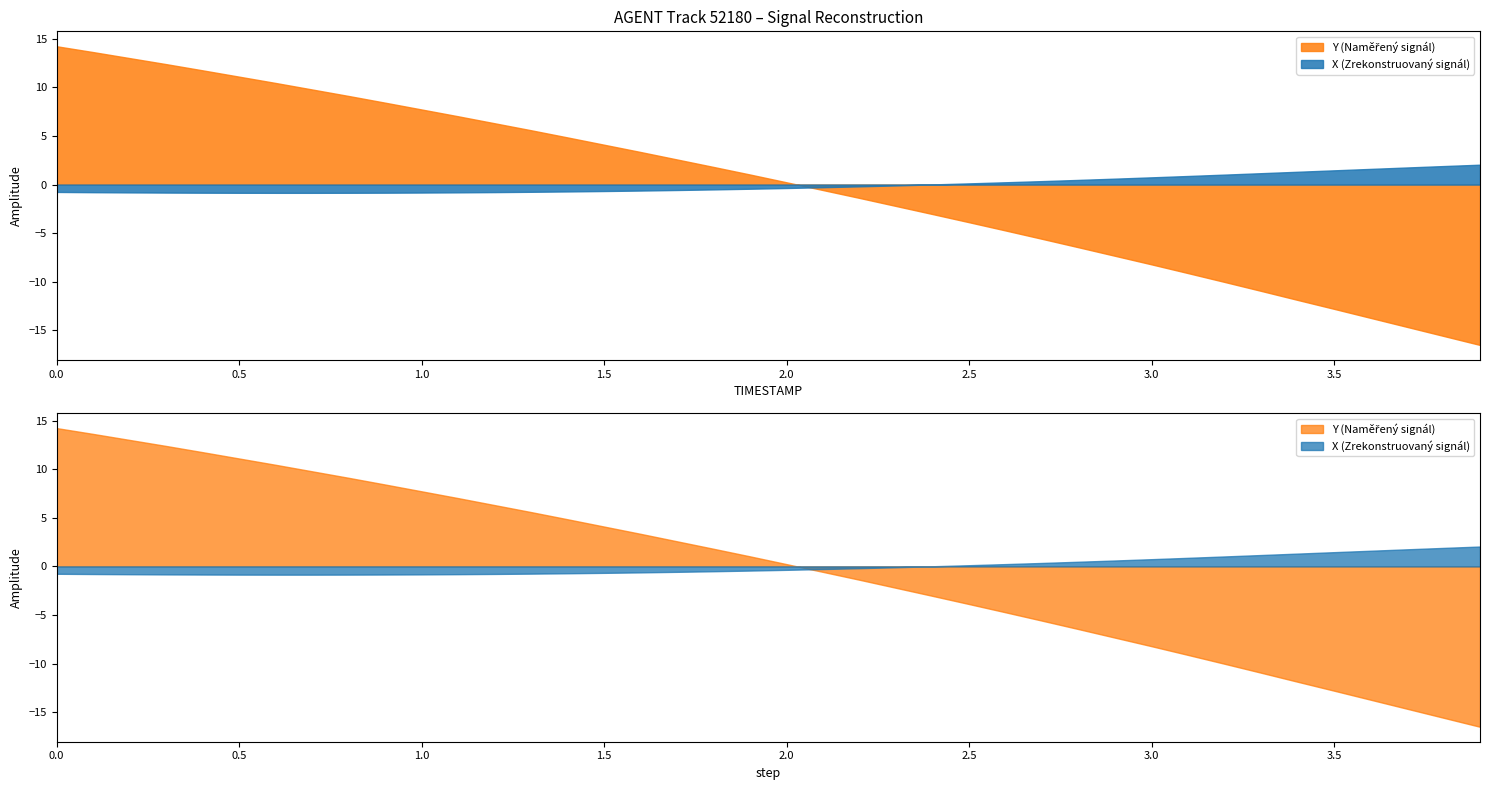

What is the sum of all X values?

37474.9